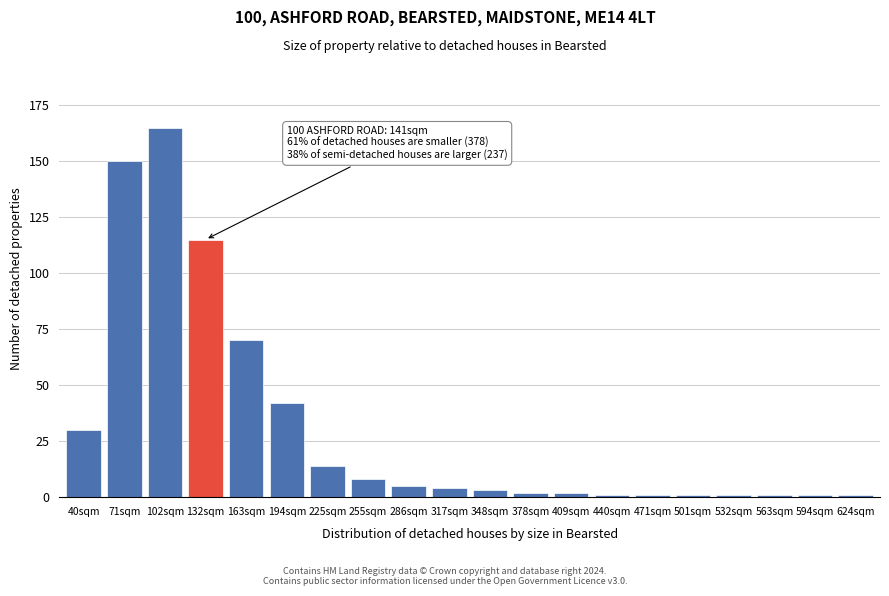

Reading left to right, what are all the values shown in this chart?

40sqm=30	71sqm=150	102sqm=165	132sqm=115	163sqm=70	194sqm=42	225sqm=14	255sqm=8	286sqm=5	317sqm=4	348sqm=3	378sqm=2	409sqm=2	440sqm=1	471sqm=1	501sqm=1	532sqm=1	563sqm=1	594sqm=1	624sqm=1